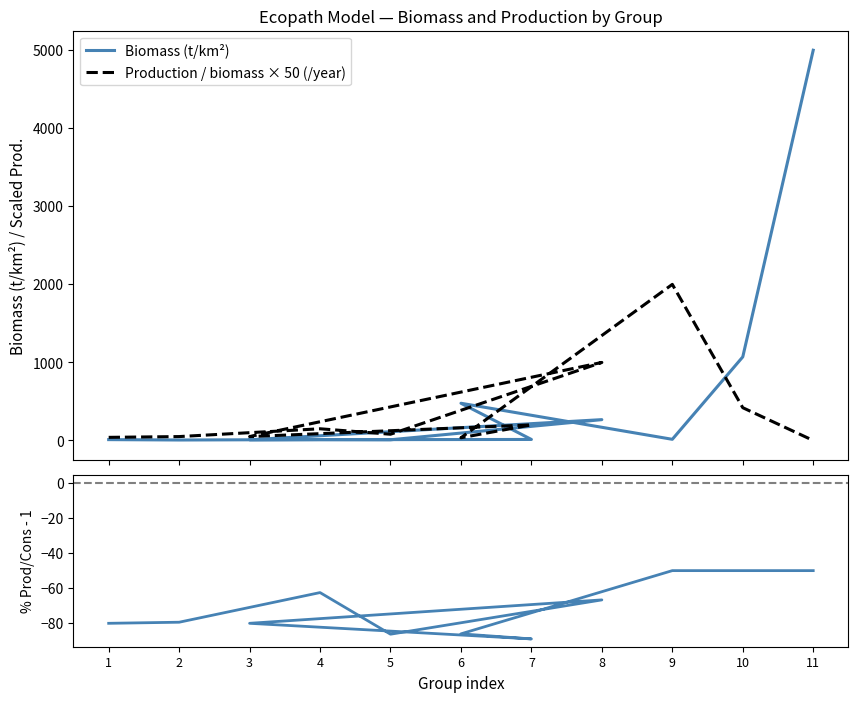

The Biomass (t/km²) series shows 6.1 at 2. True or false?

True